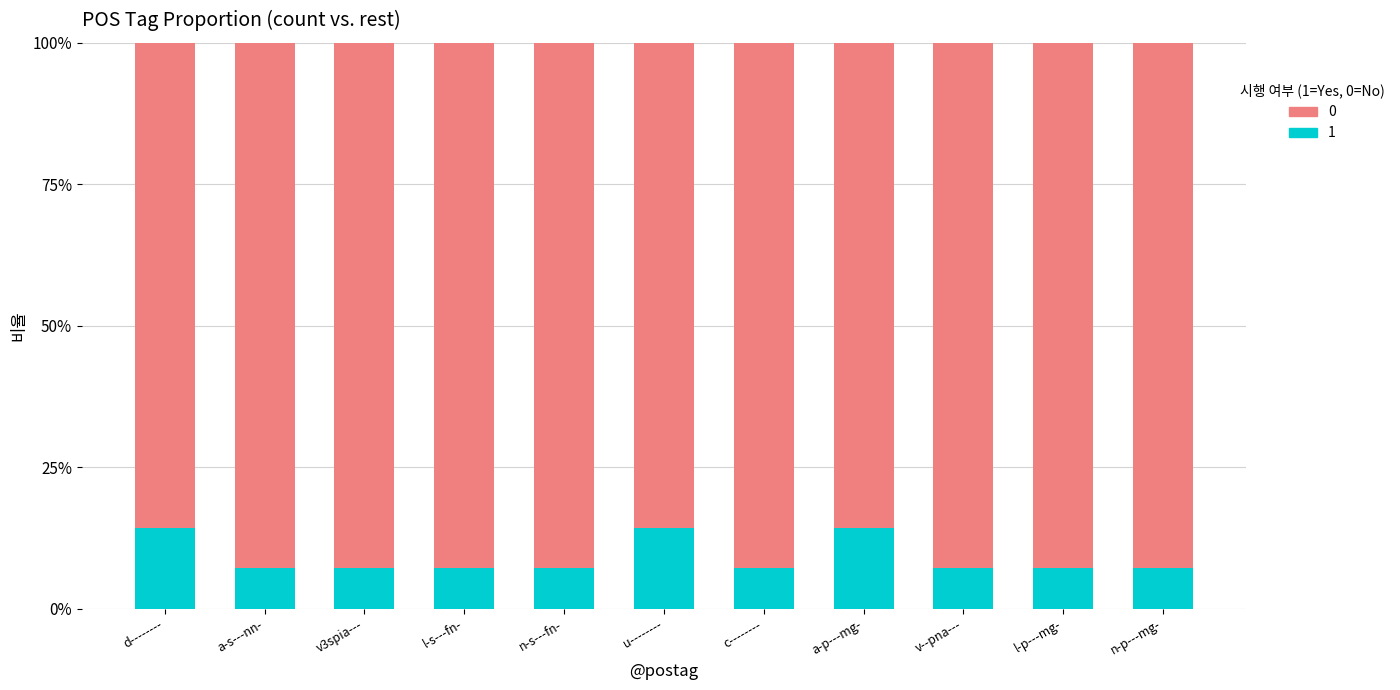

What are all the series names shown in the legend?

0, 1